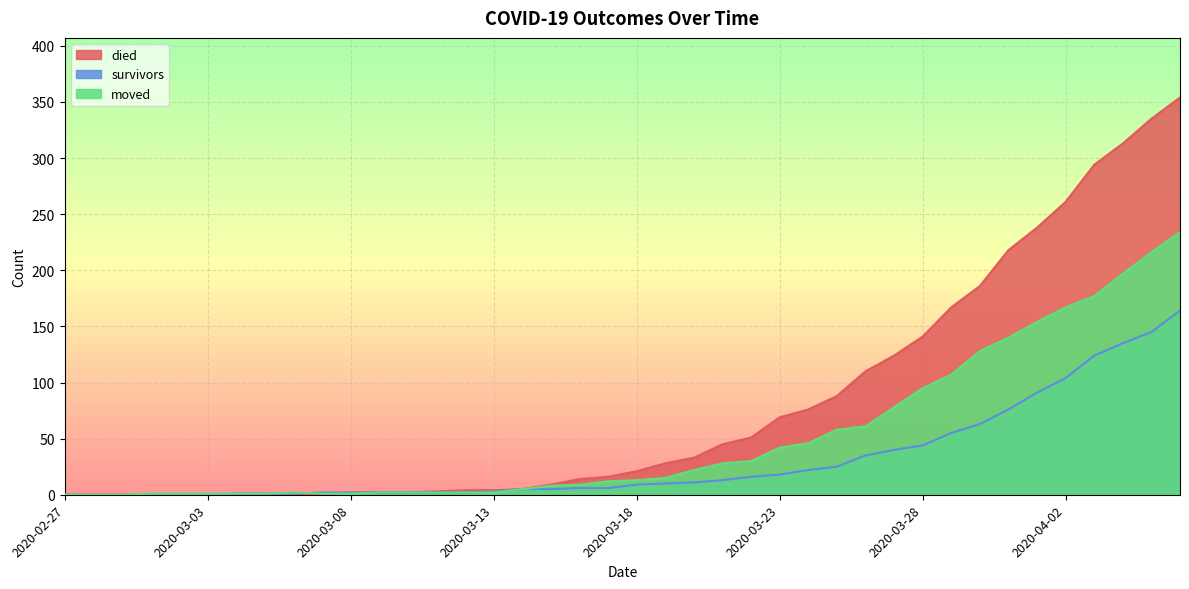

Reading left to right, what are all the values shown in this chart?

died: 0	0	0	0	0	0	0	0	0	0	2	2	2	3	4	4	5	9	14	16	21	28	33	45	51	69	76	88	110	124	141	167	186	218	238	261	294	313	335	354
survivors: 0	0	0	0	0	0	1	1	1	2	2	2	2	2	2	3	5	5	6	6	9	10	11	13	16	18	22	25	35	40	44	55	63	76	91	104	124	135	145	164
moved: 0	0	0	1	1	1	1	1	2	1	1	2	2	2	2	2	5	8	9	12	13	15	22	28	30	42	46	58	61	78	95	107	128	140	154	167	177	197	216	234